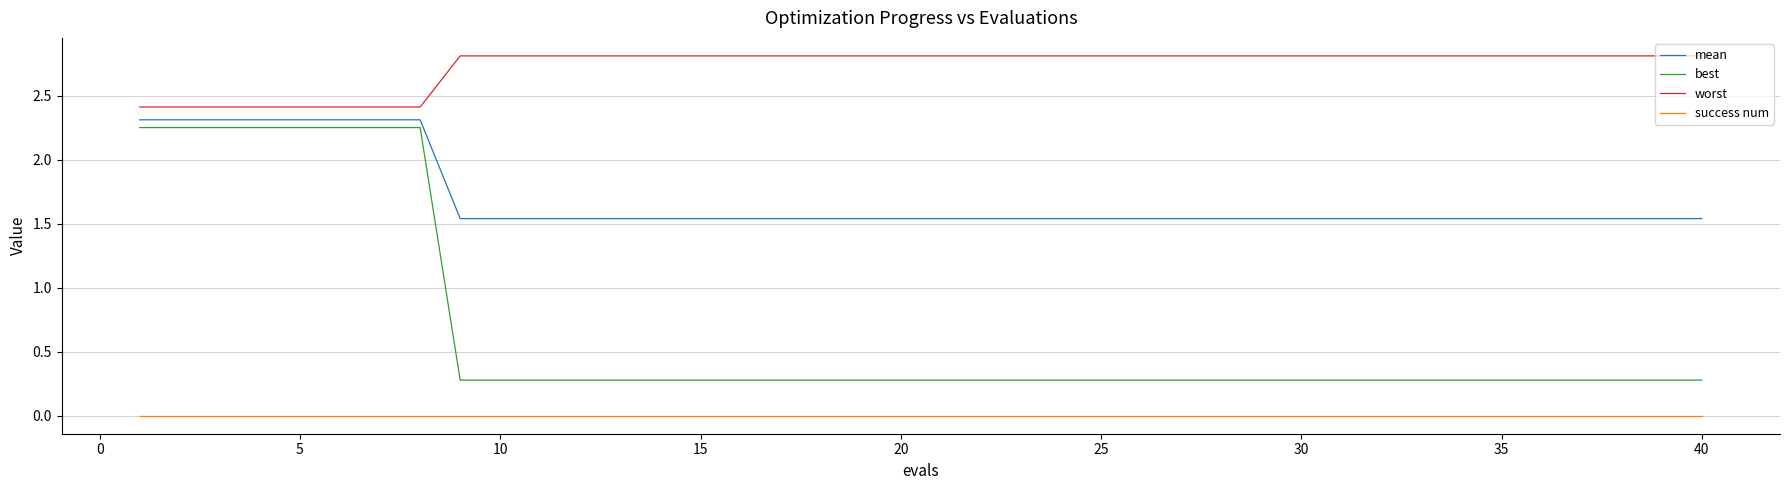

True or false: best and success num cross at least once.

False